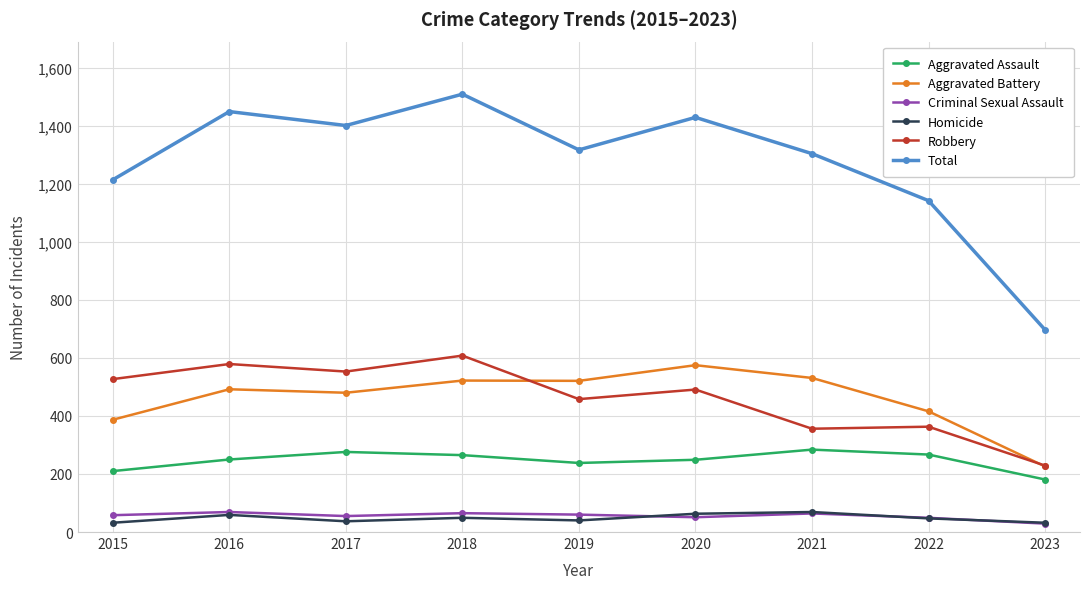

True or false: Aggravated Assault and Total cross at least once.

False